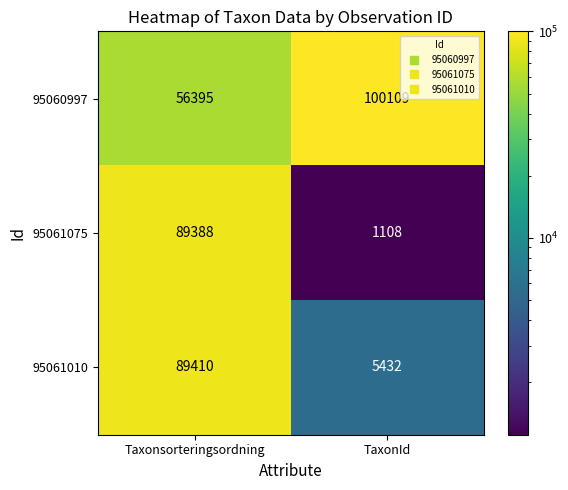

What is the total value across all series at Taxonsorteringsordning?

235193